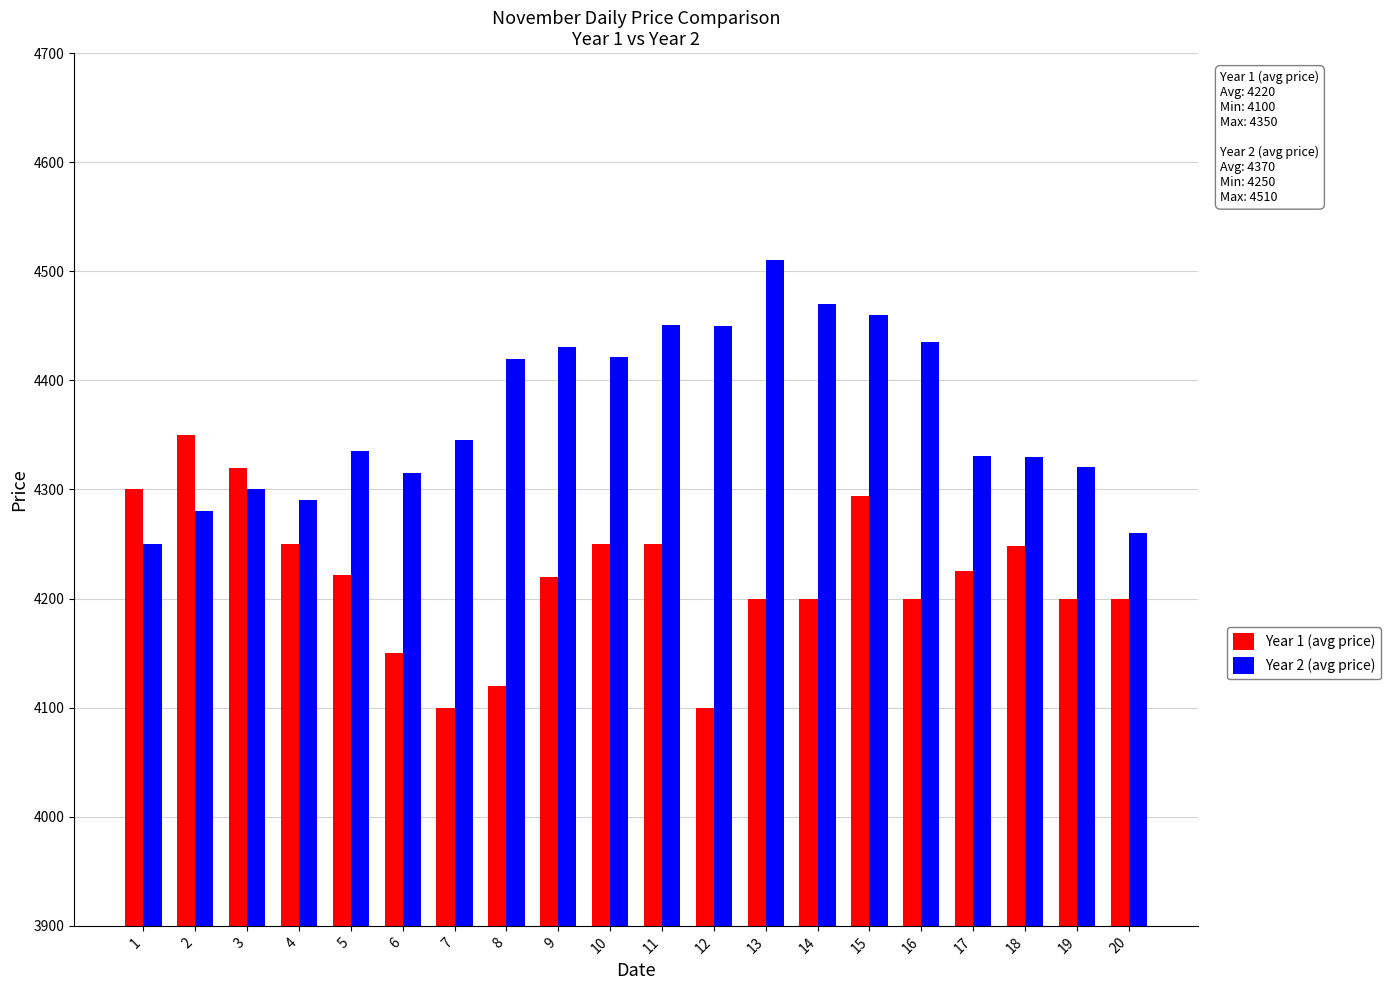

Which series has the largest total across all categories?

Year 2 (avg price)